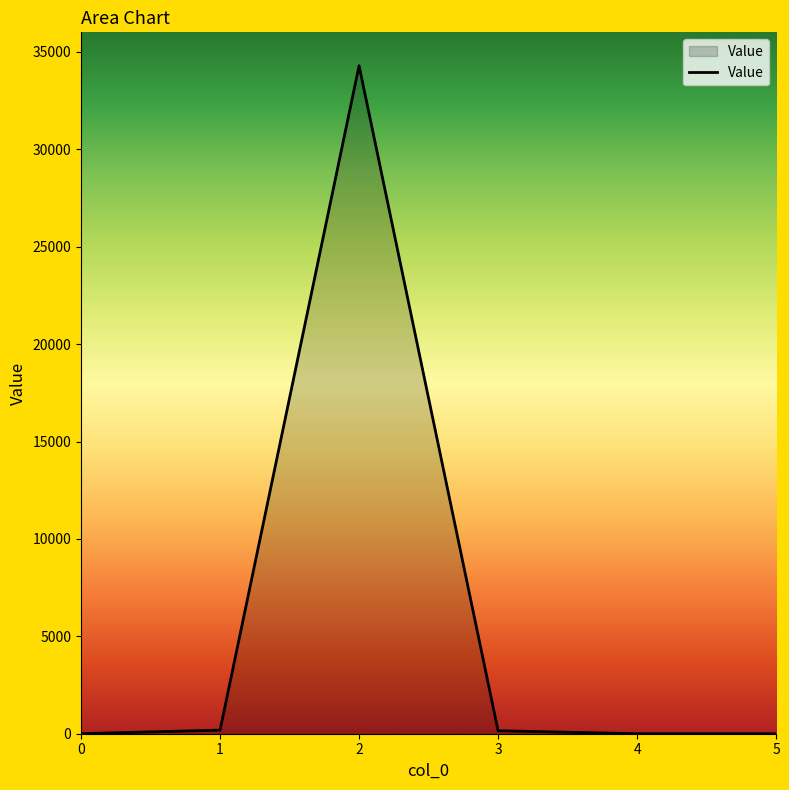

What is the sum of all values?

34633.2